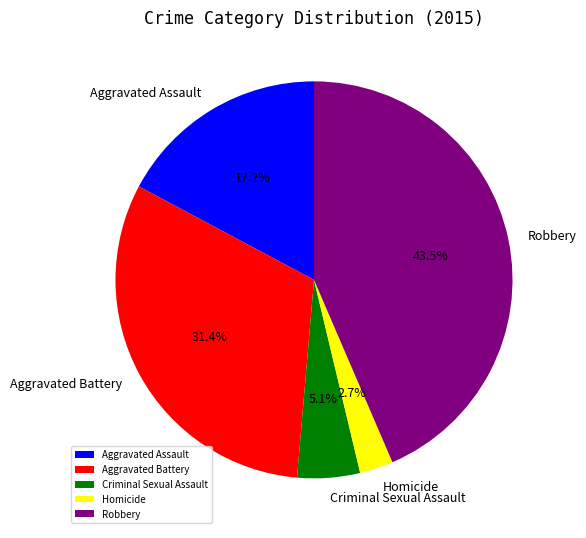

Do Robbery and Homicide together represent more than half of the pie?

No